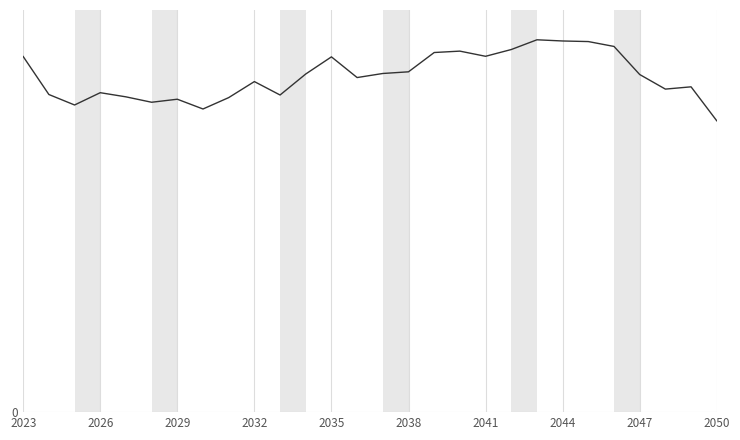

Is this an area chart (filled region under the line)?

No